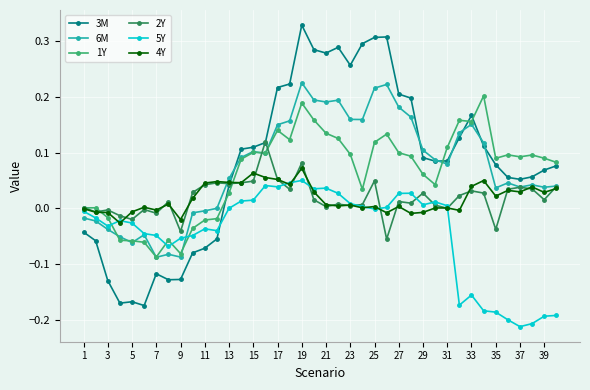

Which series has the largest range (max minus min)?

3M